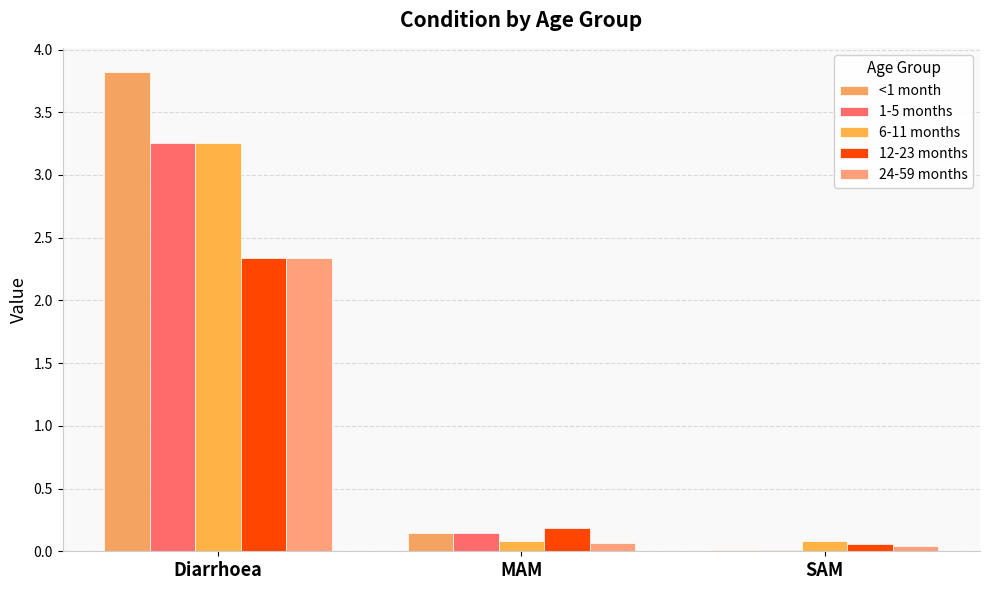

What is the label of the 3rd bar from the left?

SAM